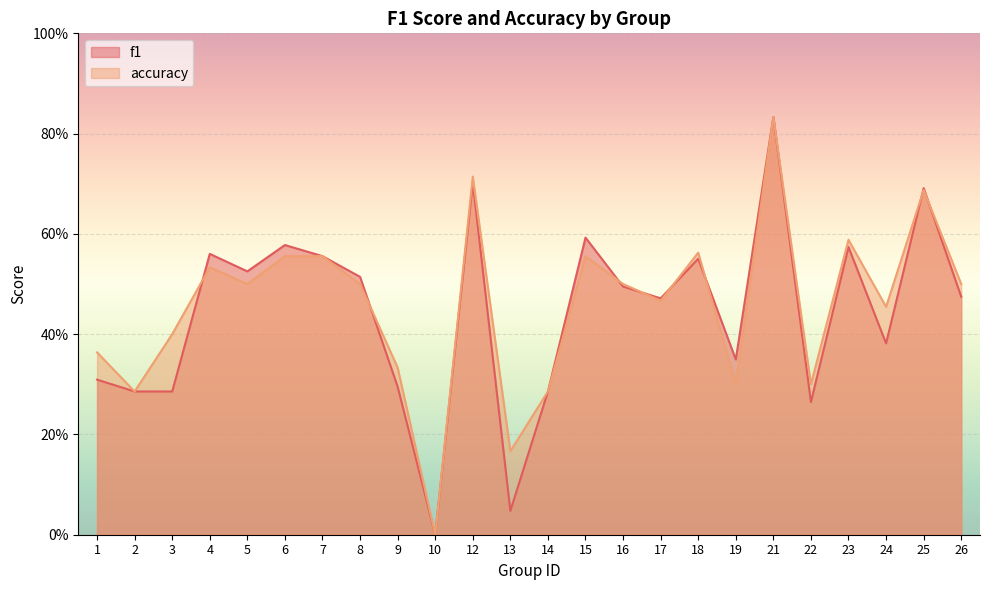

True or false: accuracy and f1 intersect in this chart.

True